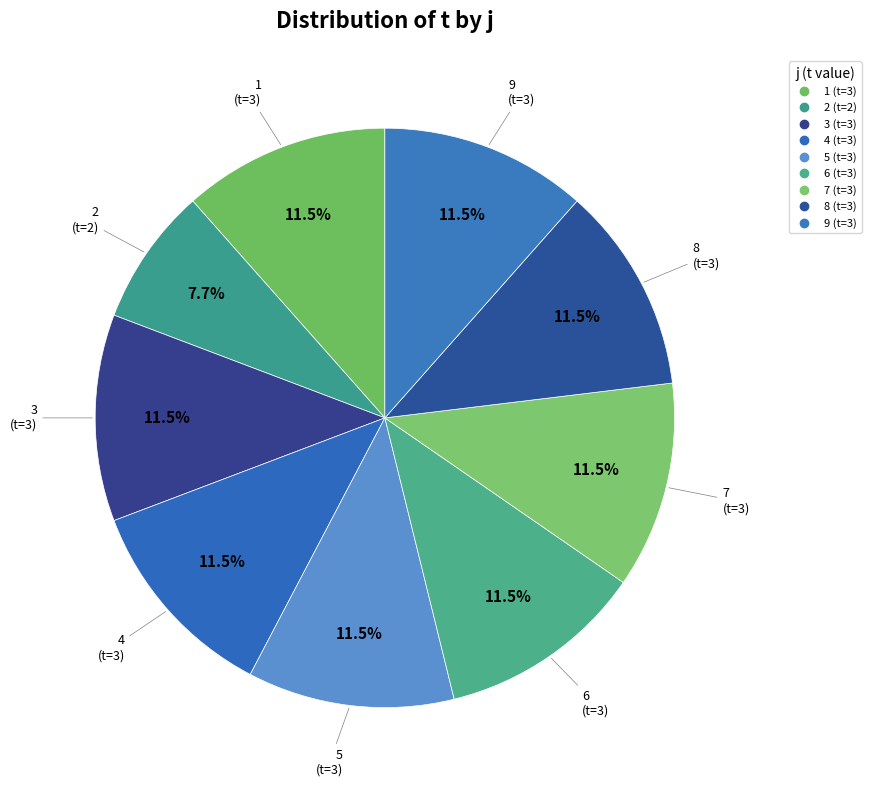

Combined, what portion of the pie is 5 and 3?

23.1%